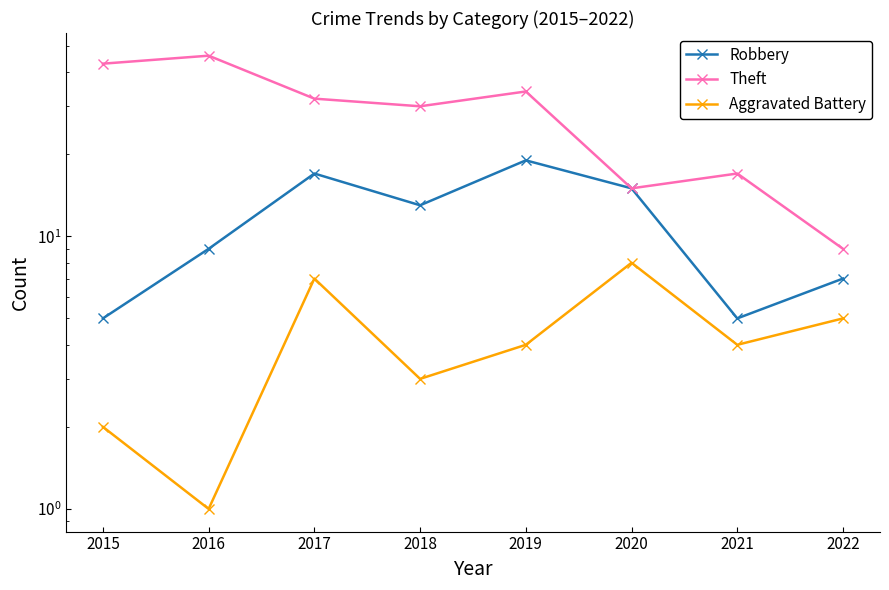

Which series has the largest total across all categories?

Theft